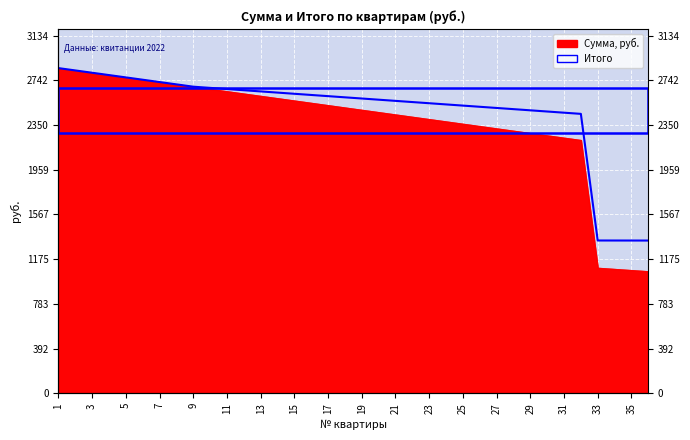

Is it true that the value at 11 is 649.1?

False